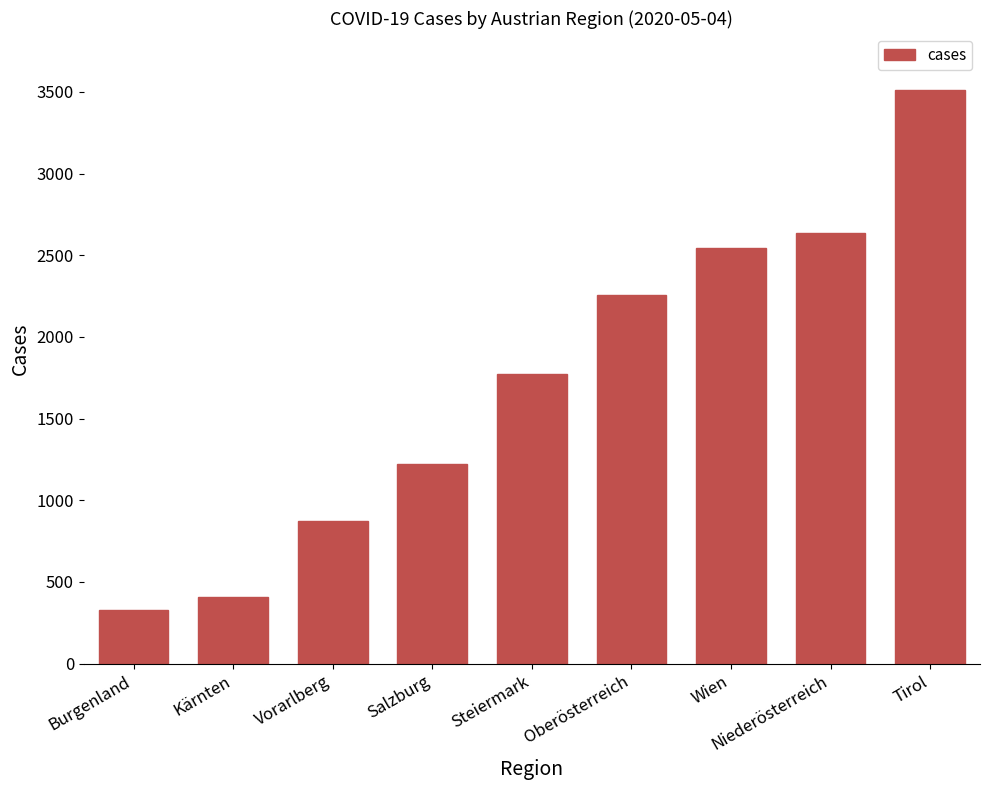

What is the difference between the values at Oberösterreich and Vorarlberg?

1384